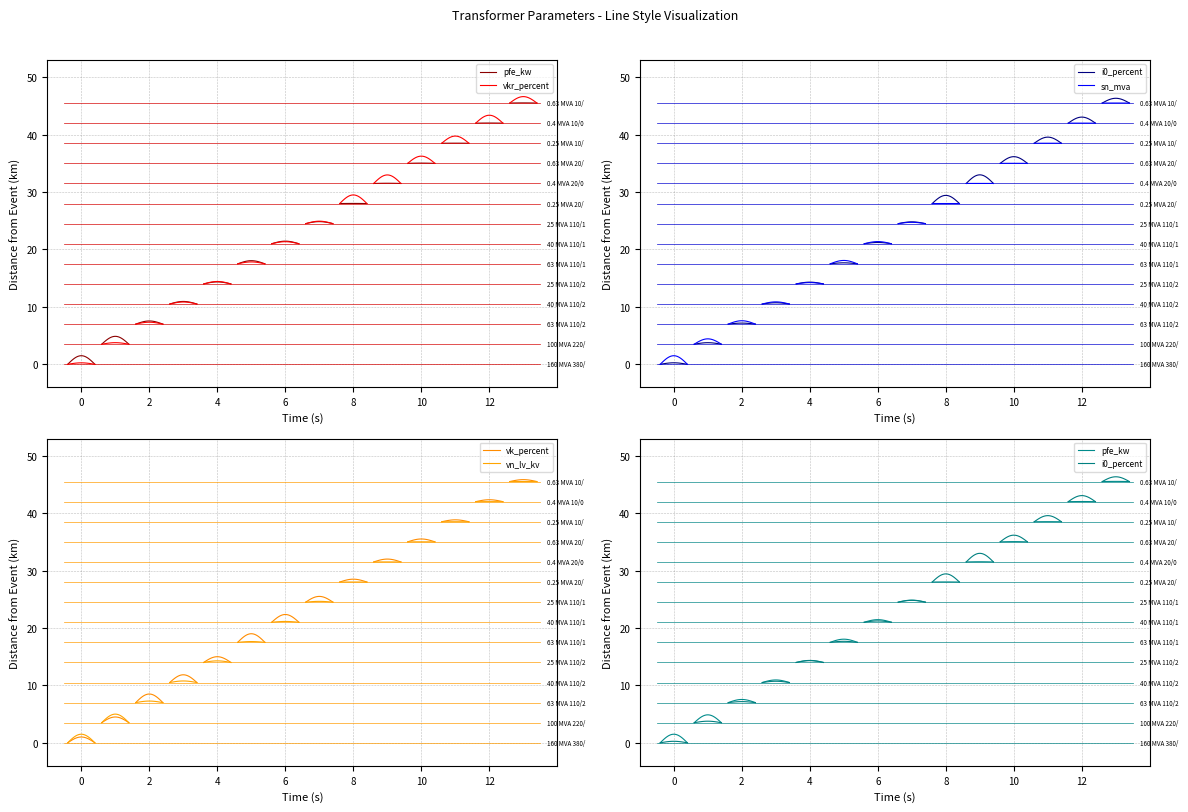

Is the value of vn_lv_kv at 12 greater than the value of i0_percent at 27?

Yes